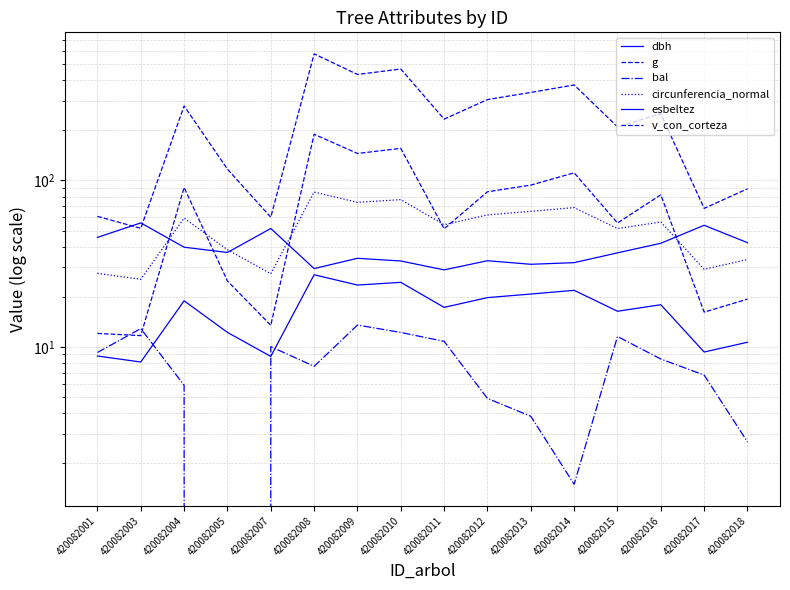

At 420082003, list the series in order from largest to smallest.

esbeltez, g, circunferencia_normal, bal, v_con_corteza, dbh